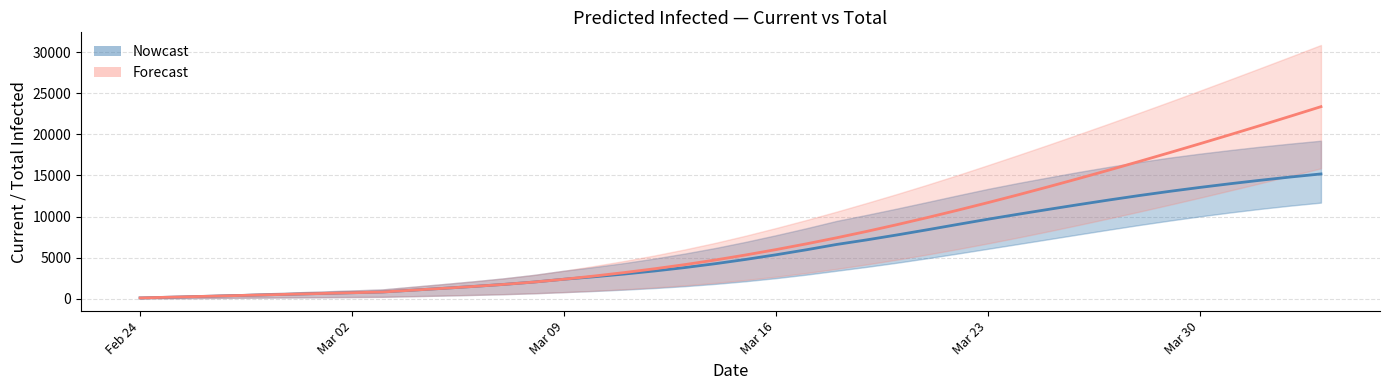

What value does the predicted_current_infected_upper series have at 36, to the nearest 50?

18100